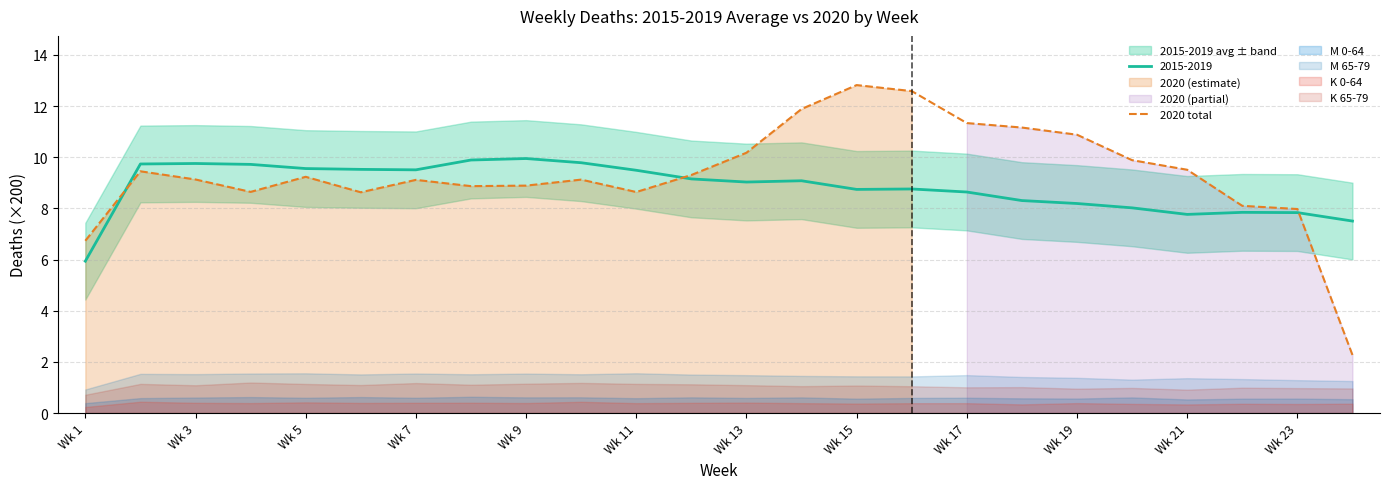

The value of 2020 total at Wk 5 is 6.1. True or false?

False